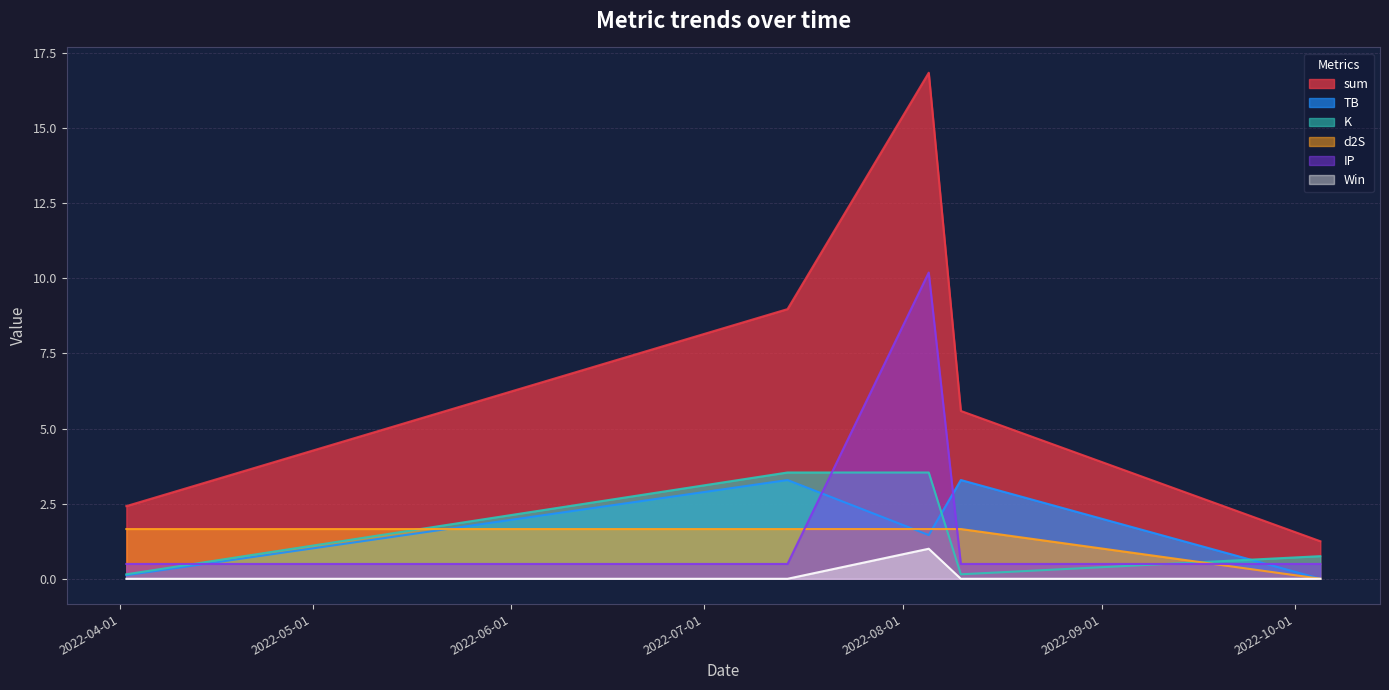

True or false: K and sum intersect in this chart.

False